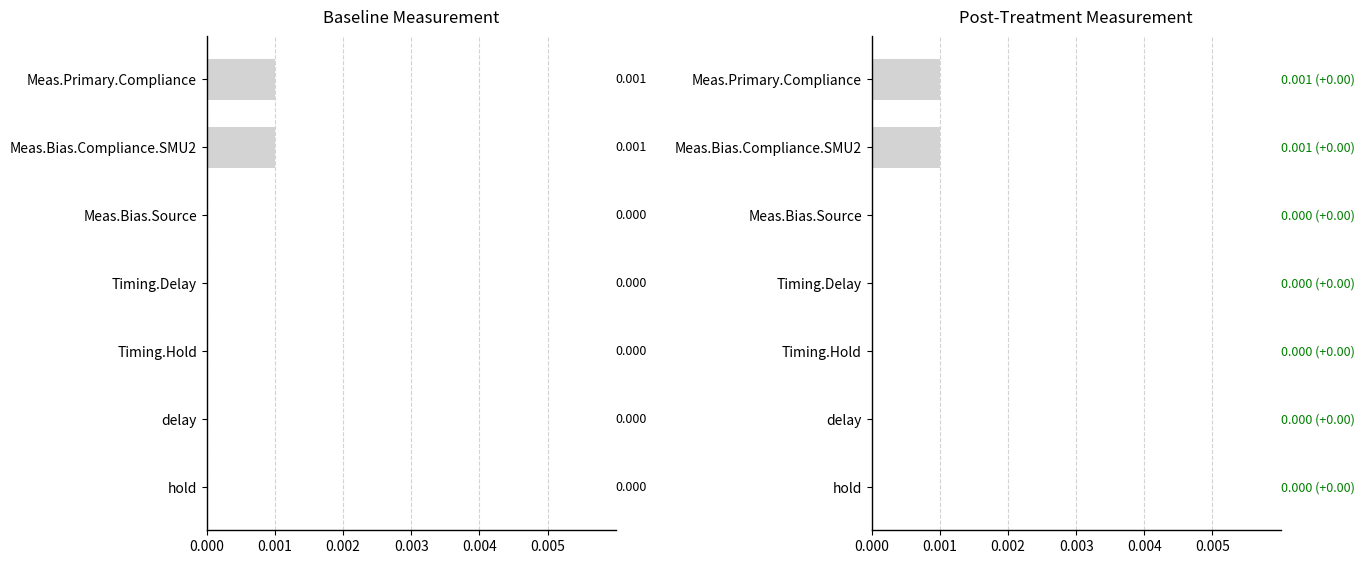

What position from the left is Timing.Delay?

4